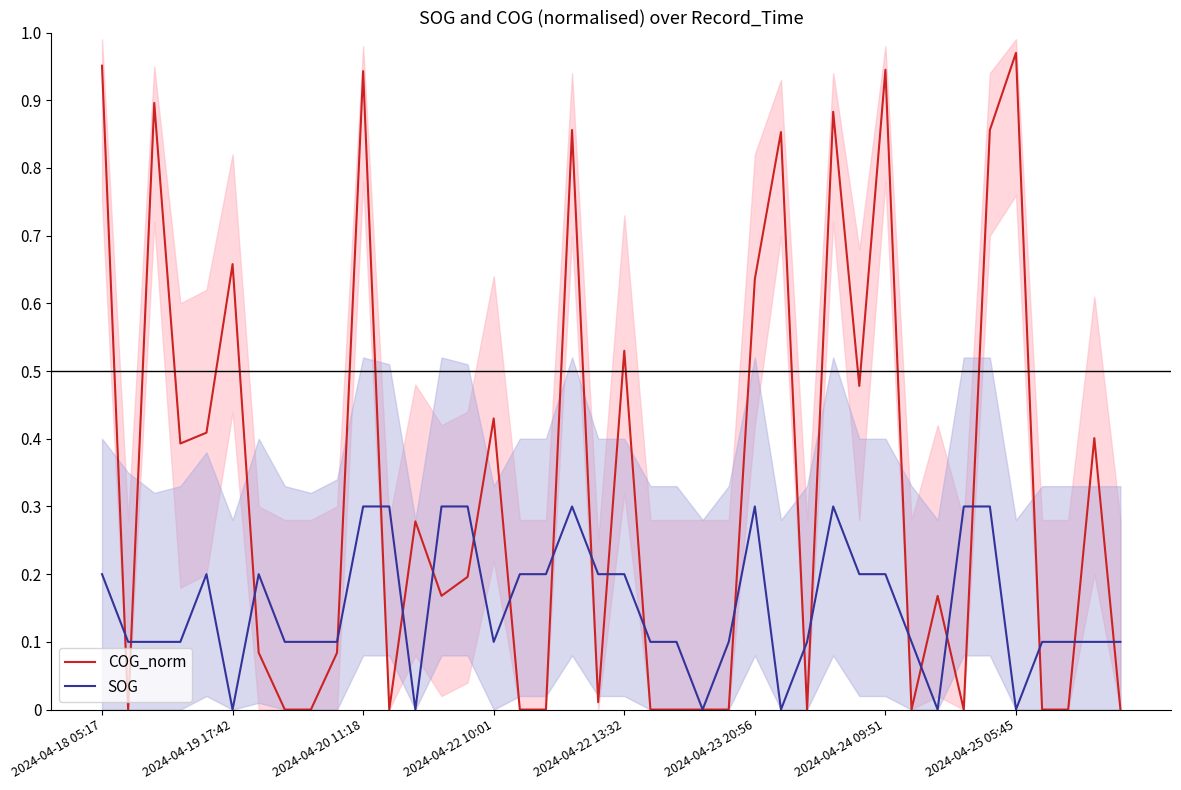

At 19, list the series in order from smallest to largest.

COG_norm, SOG